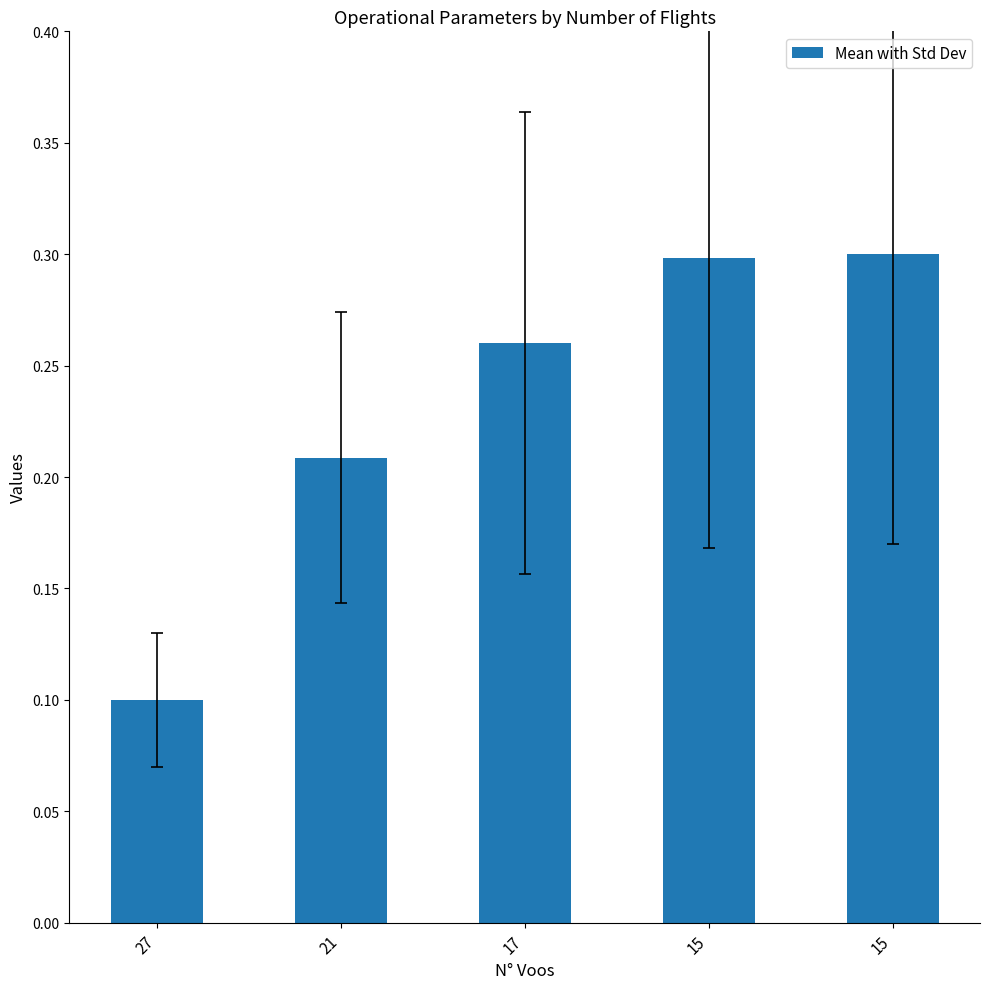

How many data points does each series have?

5